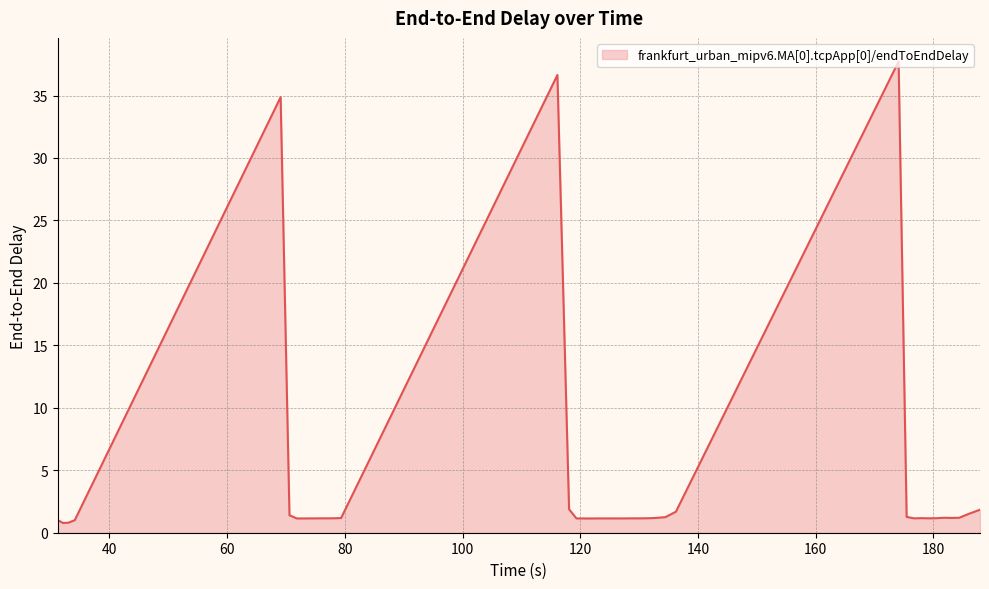

What is the greatest value displayed?

37.7